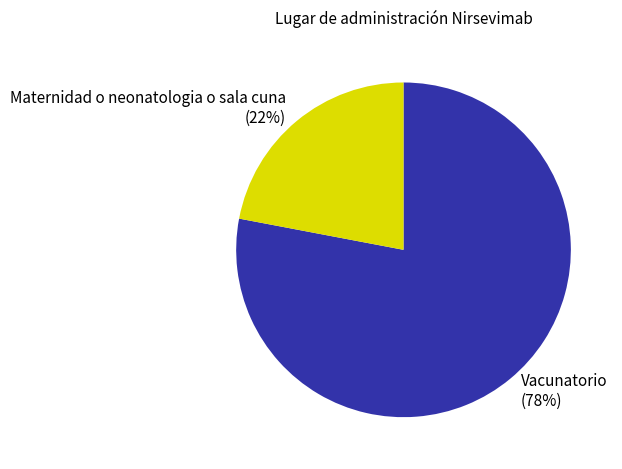

Do Maternidad o neonatologia o sala cuna and Vacunatorio together represent more than half of the pie?

Yes